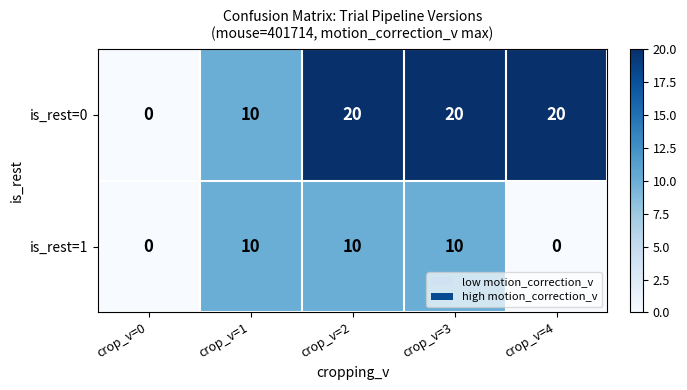

List the series in order of their overall mean, lowest first.

is_rest=1, is_rest=0